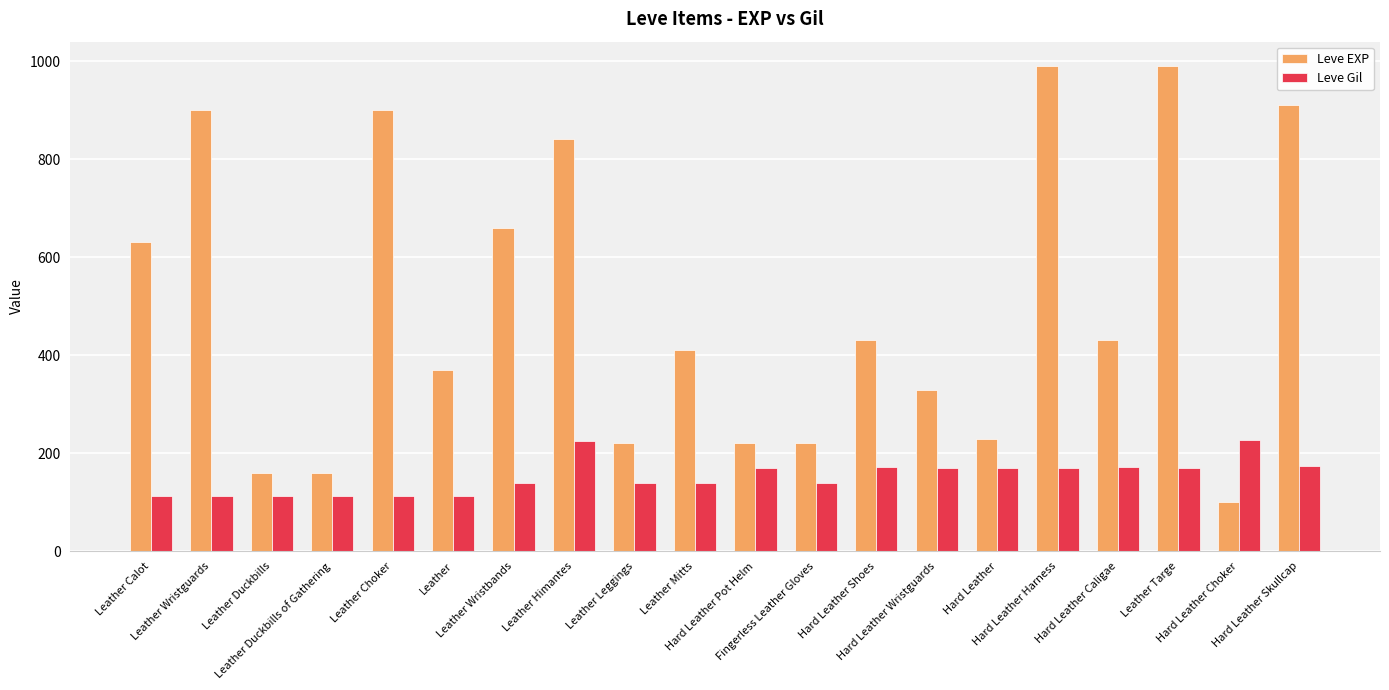

The Leve EXP series shows 231 at Hard Leather Caligae. True or false?

False